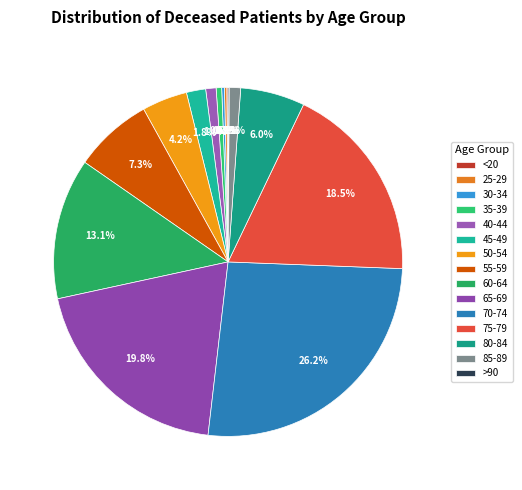

To the nearest percent, what portion does 70-74 represent?

26%